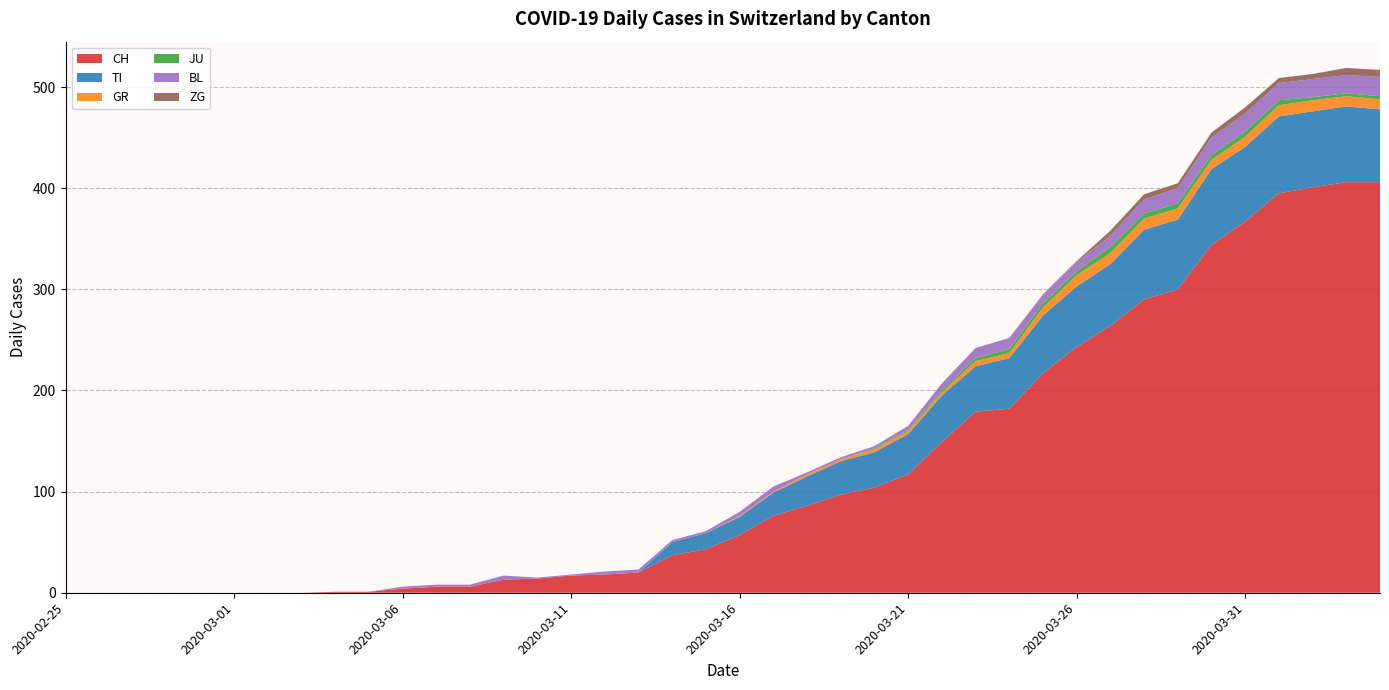

Reading left to right, list all the values displayed in this chart.

CH: 2020-02-25=0	2020-02-26=0	2020-02-27=0	2020-02-28=0	2020-02-29=0	2020-03-01=0	2020-03-02=0	2020-03-03=0	2020-03-04=1	2020-03-05=1	2020-03-06=4	2020-03-07=6	2020-03-08=6	2020-03-09=13	2020-03-10=14	2020-03-11=17	2020-03-12=18	2020-03-13=20	2020-03-14=37	2020-03-15=43	2020-03-16=57	2020-03-17=76	2020-03-18=86	2020-03-19=97	2020-03-20=104	2020-03-21=117	2020-03-22=149	2020-03-23=179	2020-03-24=182	2020-03-25=217	2020-03-26=243	2020-03-27=264	2020-03-28=290	2020-03-29=300	2020-03-30=344	2020-03-31=367	2020-04-01=395	2020-04-02=401	2020-04-03=406	2020-04-04=406
TI: 2020-02-25=0	2020-02-26=0	2020-02-27=0	2020-02-28=0	2020-02-29=0	2020-03-01=0	2020-03-02=0	2020-03-03=0	2020-03-04=0	2020-03-05=0	2020-03-06=0	2020-03-07=0	2020-03-08=0	2020-03-09=0	2020-03-10=0	2020-03-11=0	2020-03-12=0	2020-03-13=0	2020-03-14=13	2020-03-15=16	2020-03-16=18	2020-03-17=23	2020-03-18=29	2020-03-19=33	2020-03-20=35	2020-03-21=40	2020-03-22=46	2020-03-23=45	2020-03-24=50	2020-03-25=57	2020-03-26=60	2020-03-27=61	2020-03-28=69	2020-03-29=69	2020-03-30=75	2020-03-31=74	2020-04-01=76	2020-04-02=75	2020-04-03=75	2020-04-04=72
GR: 2020-02-25=0	2020-02-26=0	2020-02-27=0	2020-02-28=0	2020-02-29=0	2020-03-01=0	2020-03-02=0	2020-03-03=0	2020-03-04=0	2020-03-05=0	2020-03-06=0	2020-03-07=0	2020-03-08=0	2020-03-09=0	2020-03-10=0	2020-03-11=0	2020-03-12=0	2020-03-13=0	2020-03-14=0	2020-03-15=0	2020-03-16=1	2020-03-17=1	2020-03-18=2	2020-03-19=2	2020-03-20=3	2020-03-21=3	2020-03-22=3	2020-03-23=5	2020-03-24=5	2020-03-25=8	2020-03-26=11	2020-03-27=11	2020-03-28=11	2020-03-29=11	2020-03-30=9	2020-03-31=10	2020-04-01=11	2020-04-02=11	2020-04-03=10	2020-04-04=10
JU: 2020-02-25=0	2020-02-26=0	2020-02-27=0	2020-02-28=0	2020-02-29=0	2020-03-01=0	2020-03-02=0	2020-03-03=0	2020-03-04=0	2020-03-05=0	2020-03-06=0	2020-03-07=0	2020-03-08=0	2020-03-09=0	2020-03-10=0	2020-03-11=0	2020-03-12=0	2020-03-13=0	2020-03-14=0	2020-03-15=0	2020-03-16=0	2020-03-17=0	2020-03-18=0	2020-03-19=0	2020-03-20=1	2020-03-21=1	2020-03-22=2	2020-03-23=3	2020-03-24=4	2020-03-25=4	2020-03-26=4	2020-03-27=6	2020-03-28=5	2020-03-29=5	2020-03-30=5	2020-03-31=5	2020-04-01=5	2020-04-02=3	2020-04-03=3	2020-04-04=3
BL: 2020-02-25=0	2020-02-26=0	2020-02-27=0	2020-02-28=0	2020-02-29=0	2020-03-01=0	2020-03-02=0	2020-03-03=0	2020-03-04=0	2020-03-05=0	2020-03-06=2	2020-03-07=2	2020-03-08=2	2020-03-09=4	2020-03-10=1	2020-03-11=1	2020-03-12=3	2020-03-13=3	2020-03-14=2	2020-03-15=2	2020-03-16=4	2020-03-17=5	2020-03-18=2	2020-03-19=2	2020-03-20=2	2020-03-21=4	2020-03-22=7	2020-03-23=10	2020-03-24=11	2020-03-25=8	2020-03-26=9	2020-03-27=11	2020-03-28=14	2020-03-29=15	2020-03-30=17	2020-03-31=18	2020-04-01=17	2020-04-02=18	2020-04-03=18	2020-04-04=19
ZG: 2020-02-25=0	2020-02-26=0	2020-02-27=0	2020-02-28=0	2020-02-29=0	2020-03-01=0	2020-03-02=0	2020-03-03=0	2020-03-04=0	2020-03-05=0	2020-03-06=0	2020-03-07=0	2020-03-08=0	2020-03-09=0	2020-03-10=0	2020-03-11=0	2020-03-12=0	2020-03-13=0	2020-03-14=0	2020-03-15=0	2020-03-16=0	2020-03-17=0	2020-03-18=0	2020-03-19=0	2020-03-20=0	2020-03-21=0	2020-03-22=0	2020-03-23=0	2020-03-24=0	2020-03-25=1	2020-03-26=1	2020-03-27=5	2020-03-28=5	2020-03-29=5	2020-03-30=5	2020-03-31=6	2020-04-01=5	2020-04-02=5	2020-04-03=7	2020-04-04=7